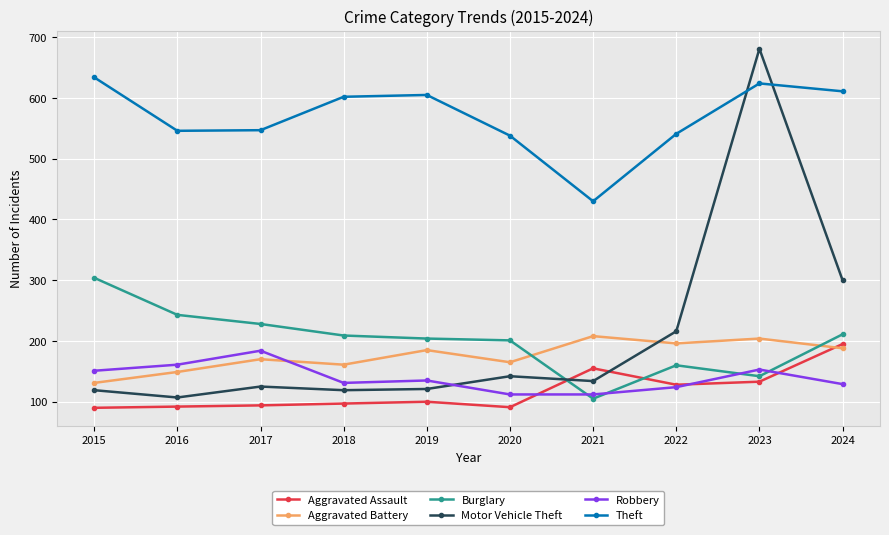

How many distinct data groups are displayed?

6